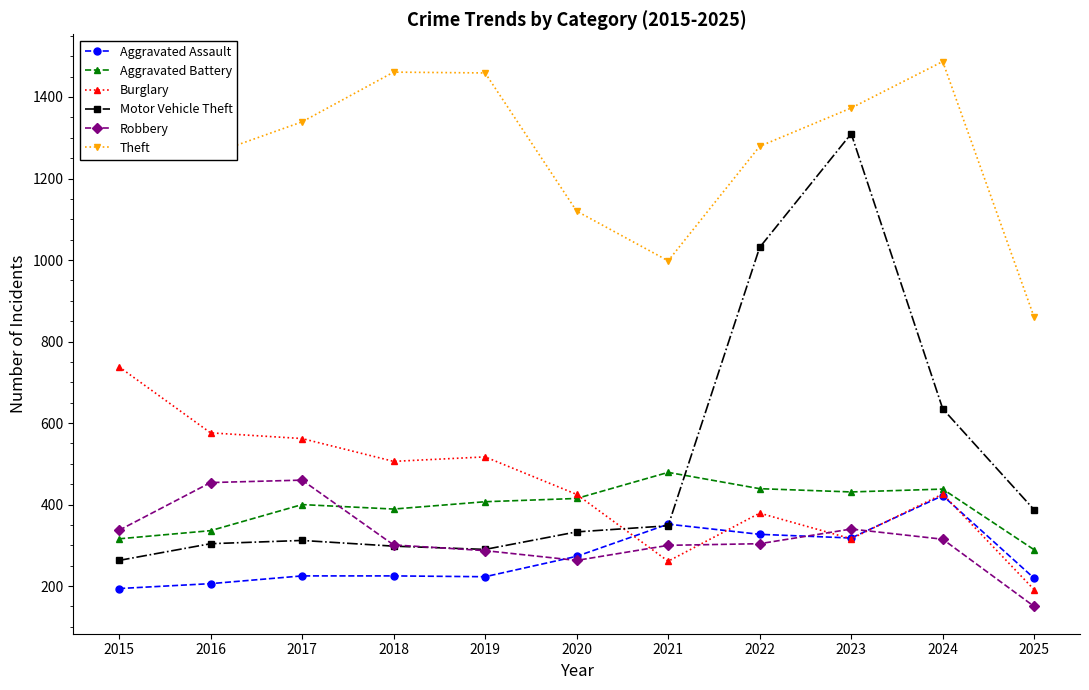

True or false: Burglary and Aggravated Battery cross at least once.

True